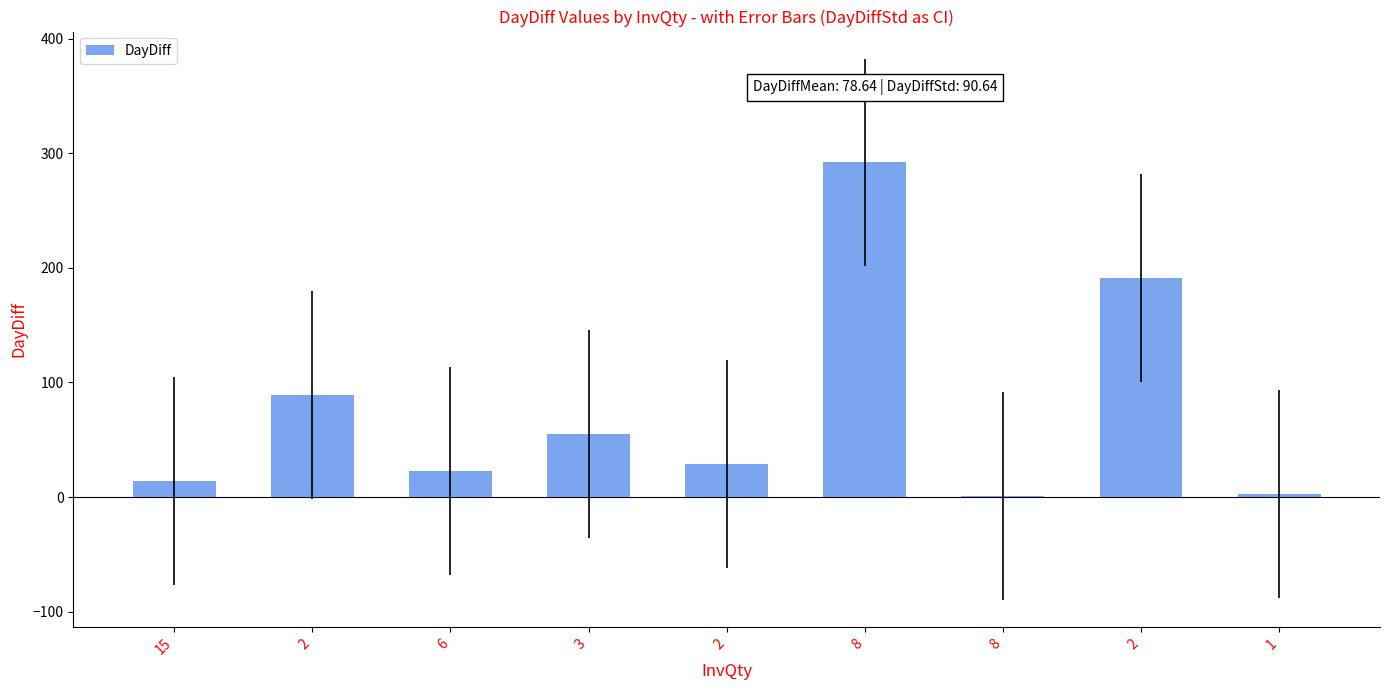

At which category does the chart reach its minimum across all series?

8